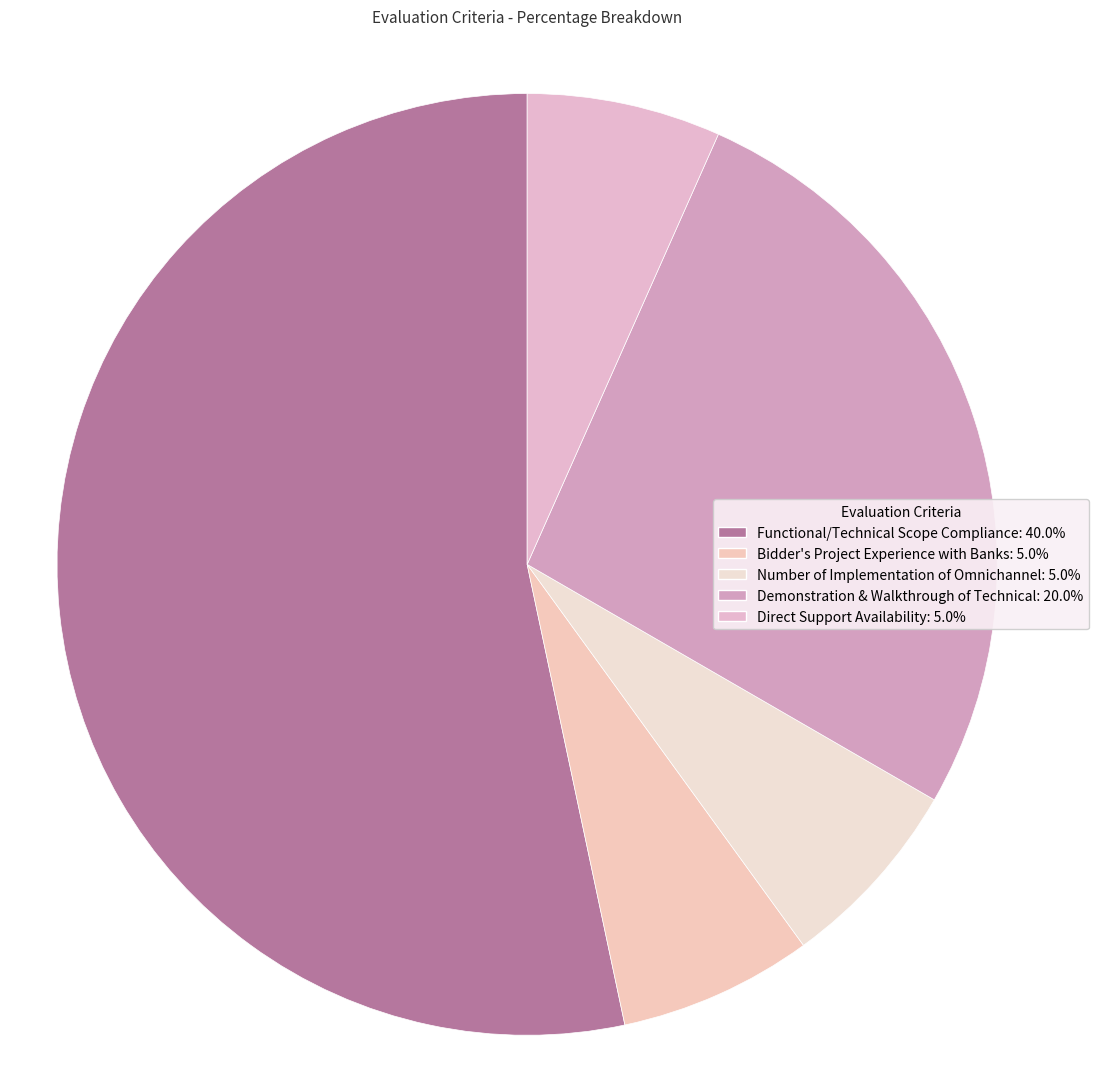

Combined, do Functional/Technical Scope Compliance and Bidder's Project Experience with Banks account for over 50%?

Yes